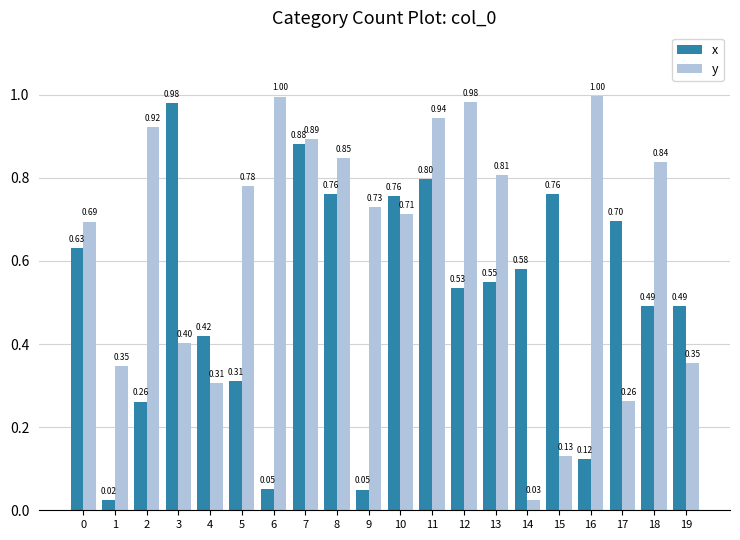

Rank the series by their maximum value, from highest to lowest.

y, x